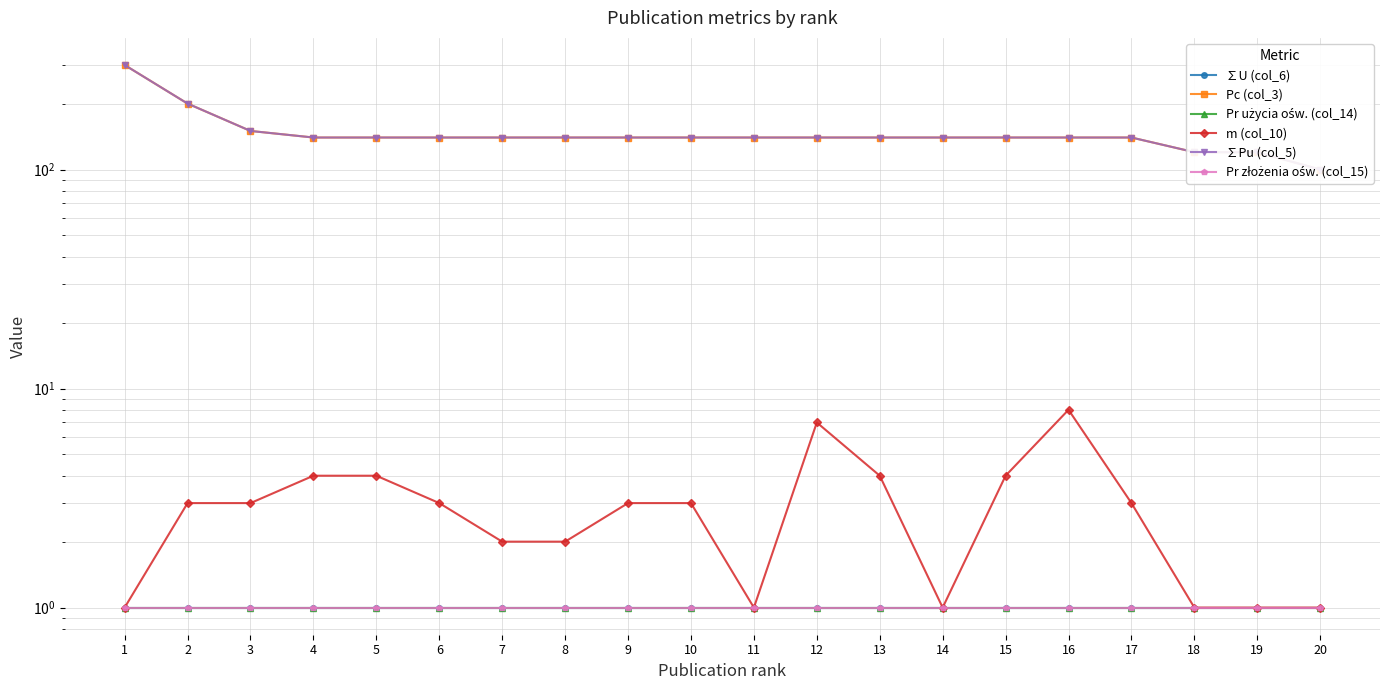

What is the difference between the highest and lowest values at 7?

139.0